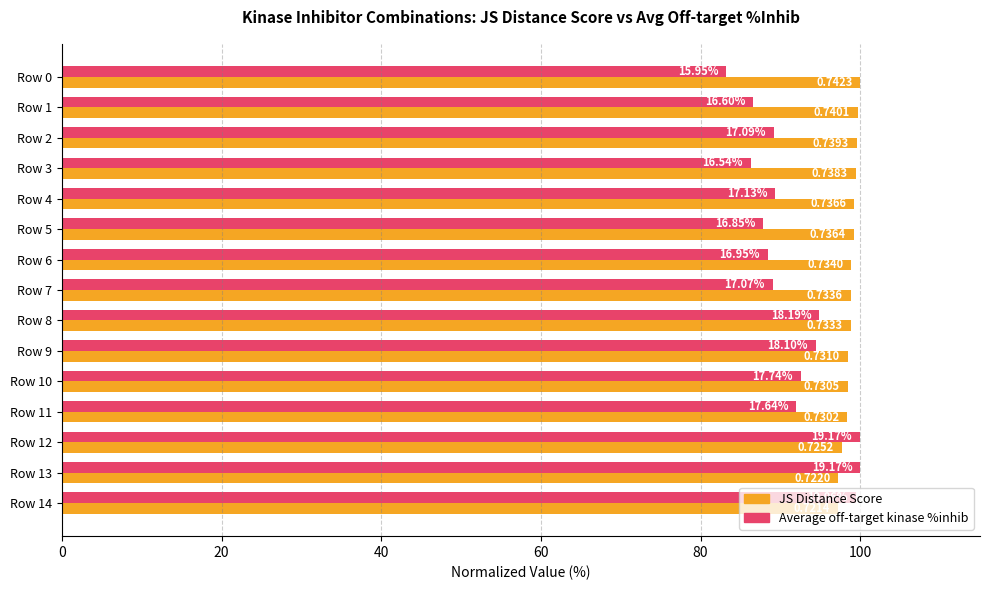

What are all the series names shown in the legend?

JS Distance Score, Average off-target kinase %inhib